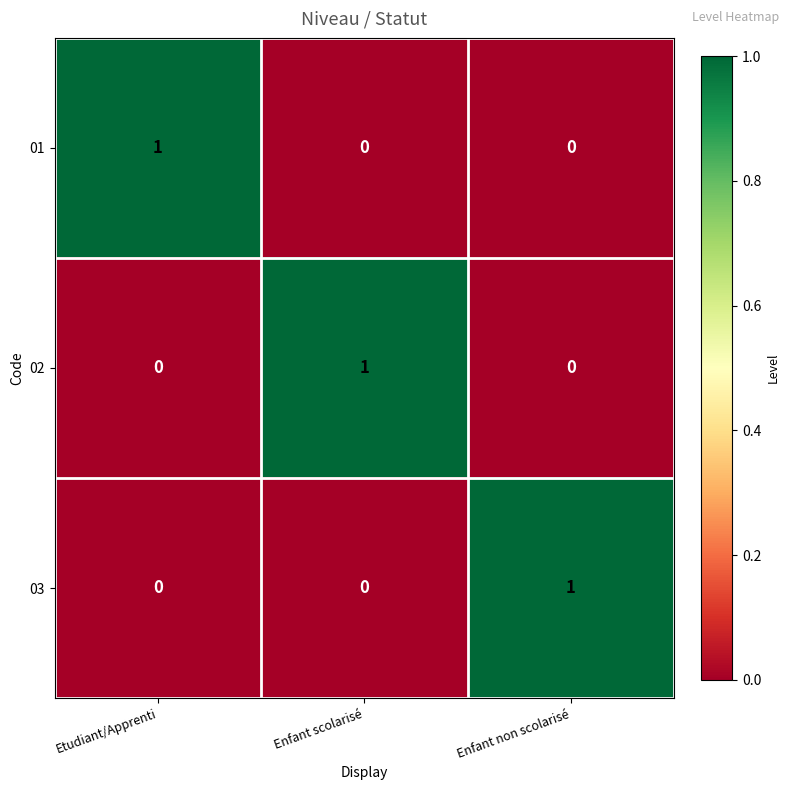

Reading right to left, extract all data points from this chart.

01: Enfant non scolarisé=0	Enfant scolarisé=0	Etudiant/Apprenti=1
02: Enfant non scolarisé=0	Enfant scolarisé=1	Etudiant/Apprenti=0
03: Enfant non scolarisé=1	Enfant scolarisé=0	Etudiant/Apprenti=0